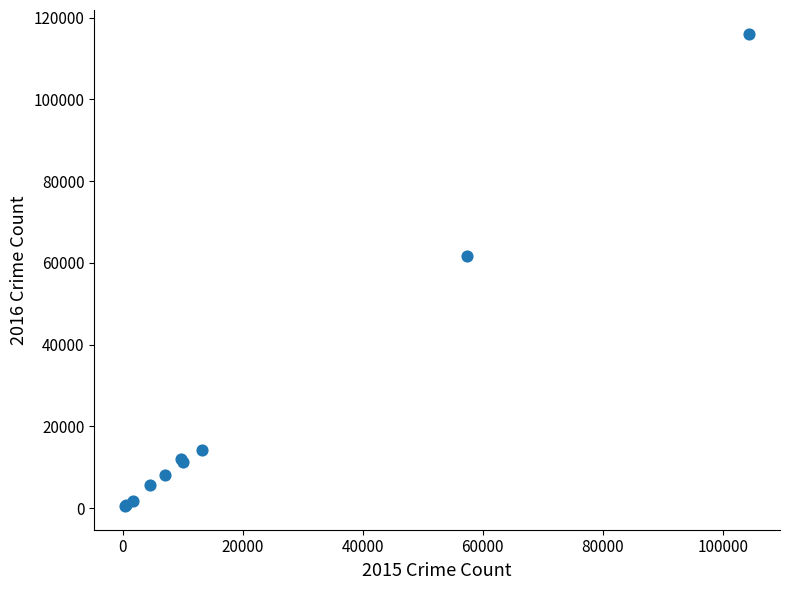

What Y value in the scatter plot is closest to 58302?

61621